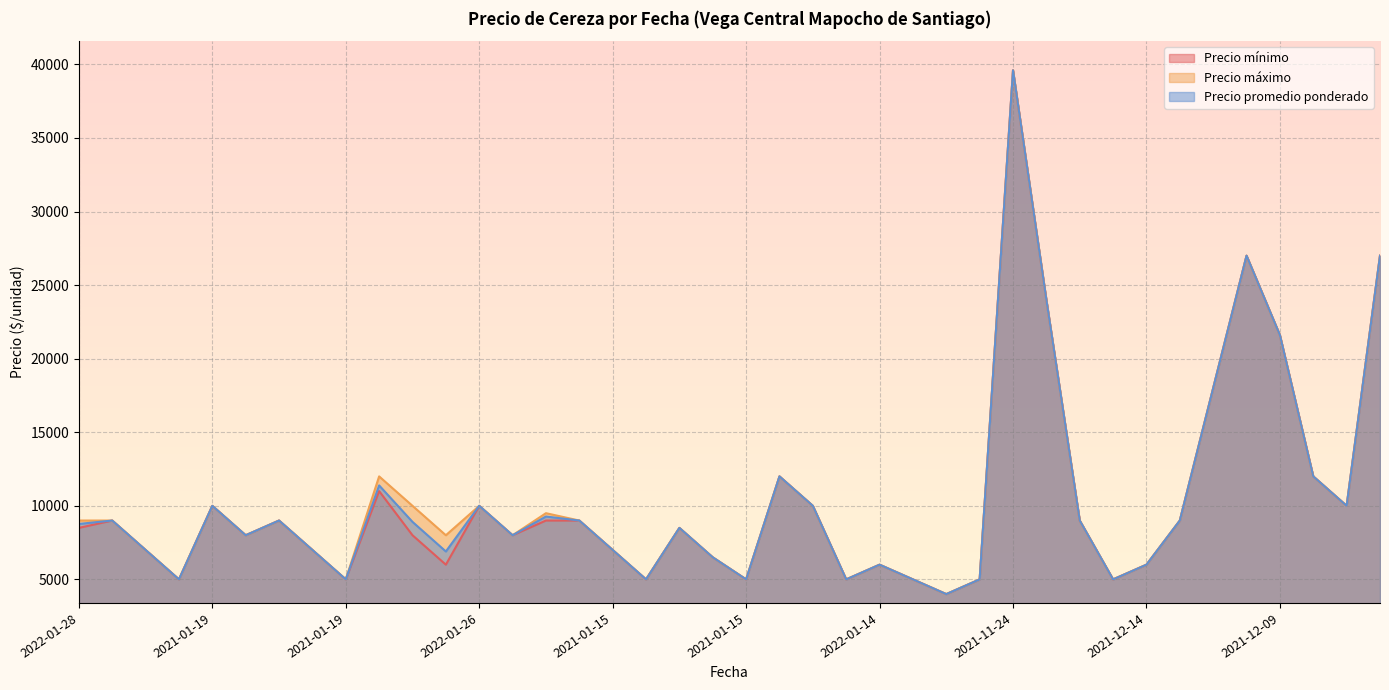

Is the value of Precio máximo at 2020-12-16 greater than the value of Precio promedio ponderado at 2021-12-14?

Yes